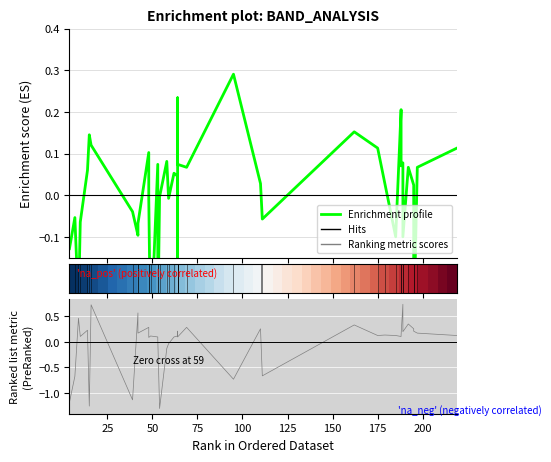

How many lines are shown in the chart?

2